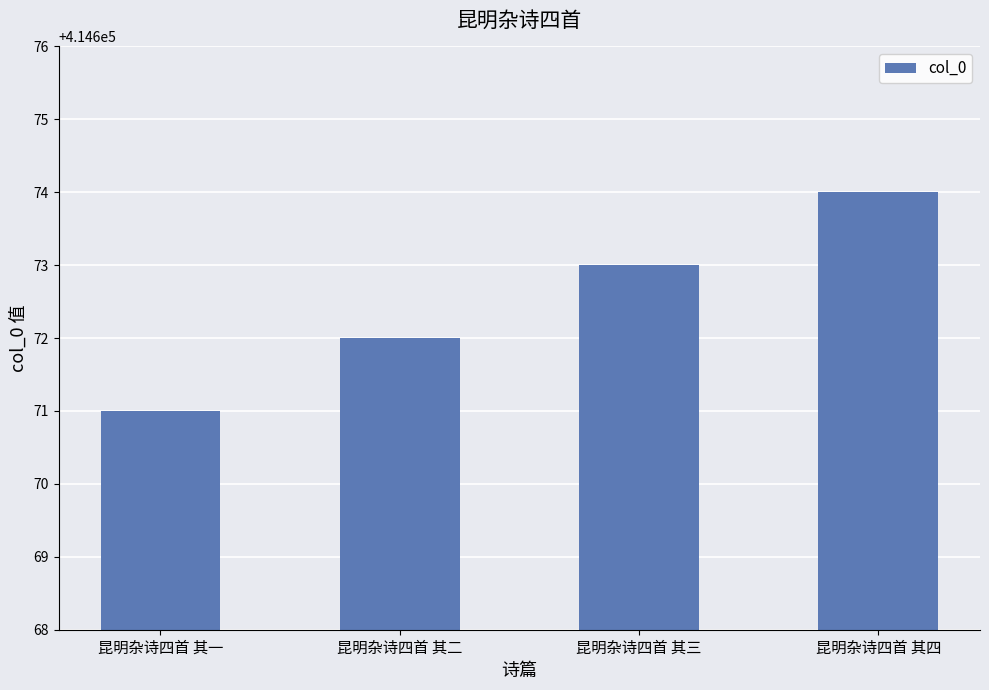

What is the minimum value shown in the chart?

414671